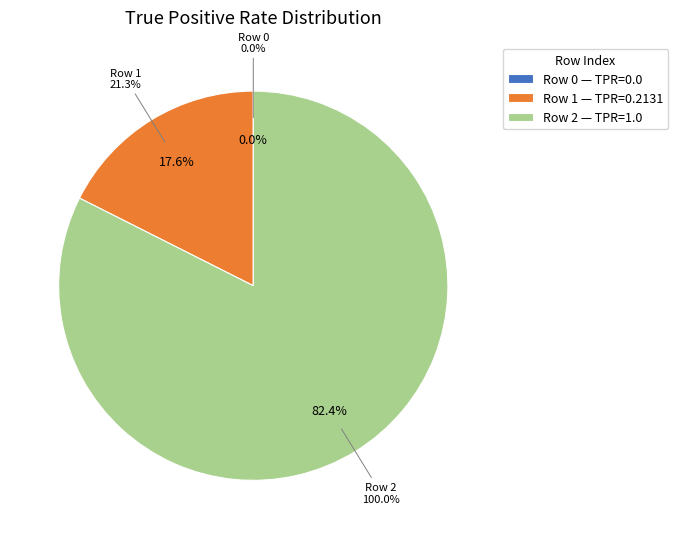

Is there any slice that represents more than half of the pie?

Yes